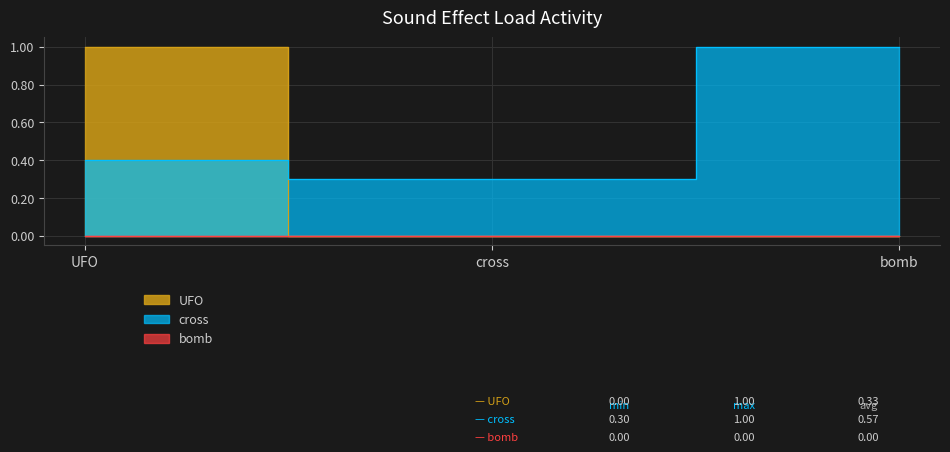

What is the maximum value for UFO?

1